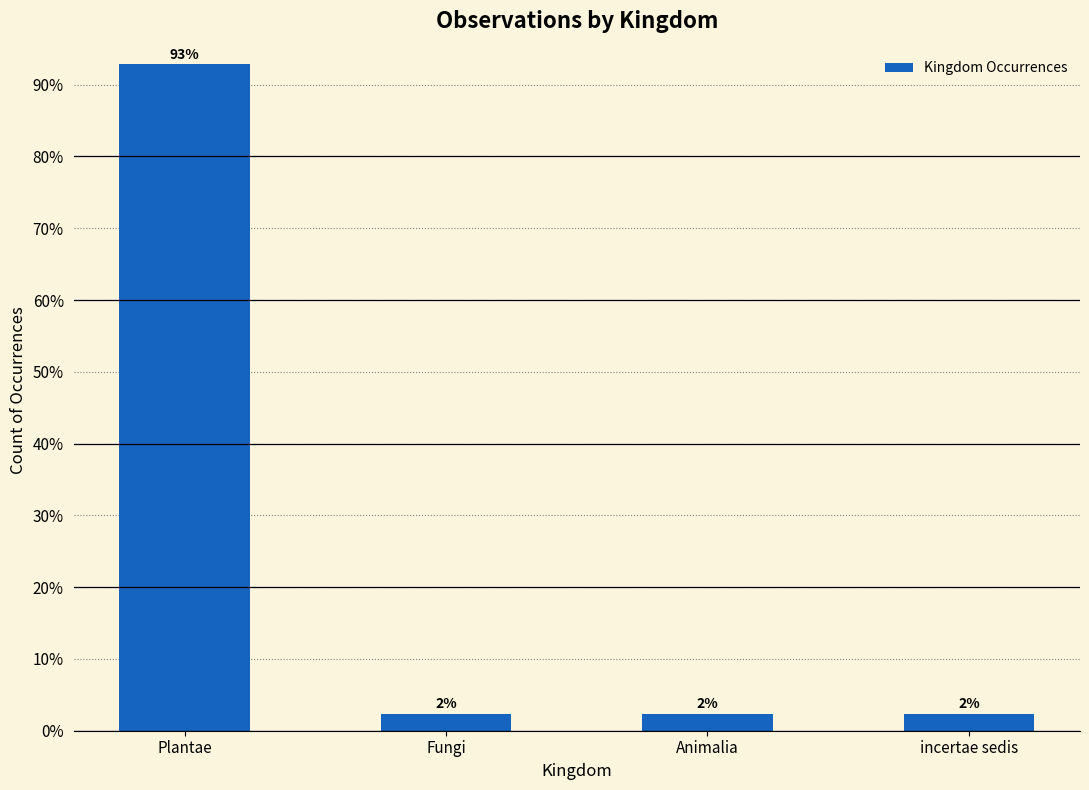

What is the maximum value shown in the chart?

92.9